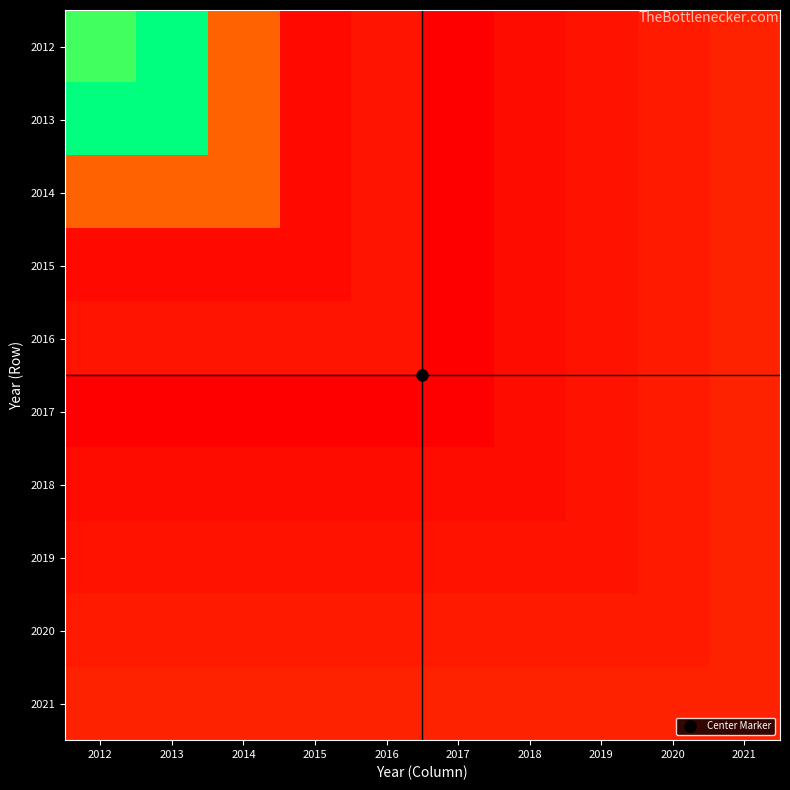

Which label corresponds to the smallest value in the chart?

2017